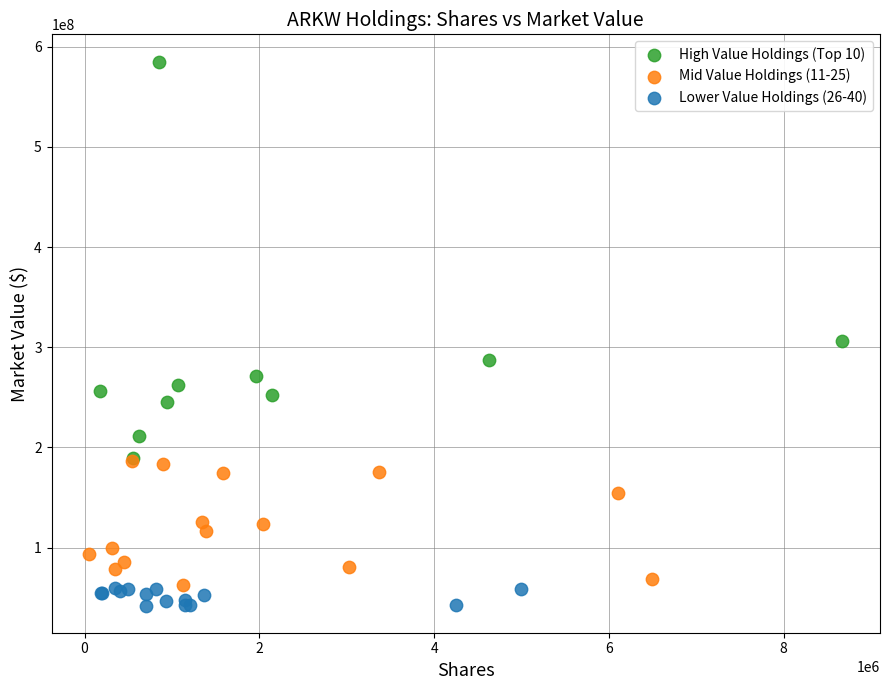

Which series contains the highest Y value?

High Value Holdings (Top 10)